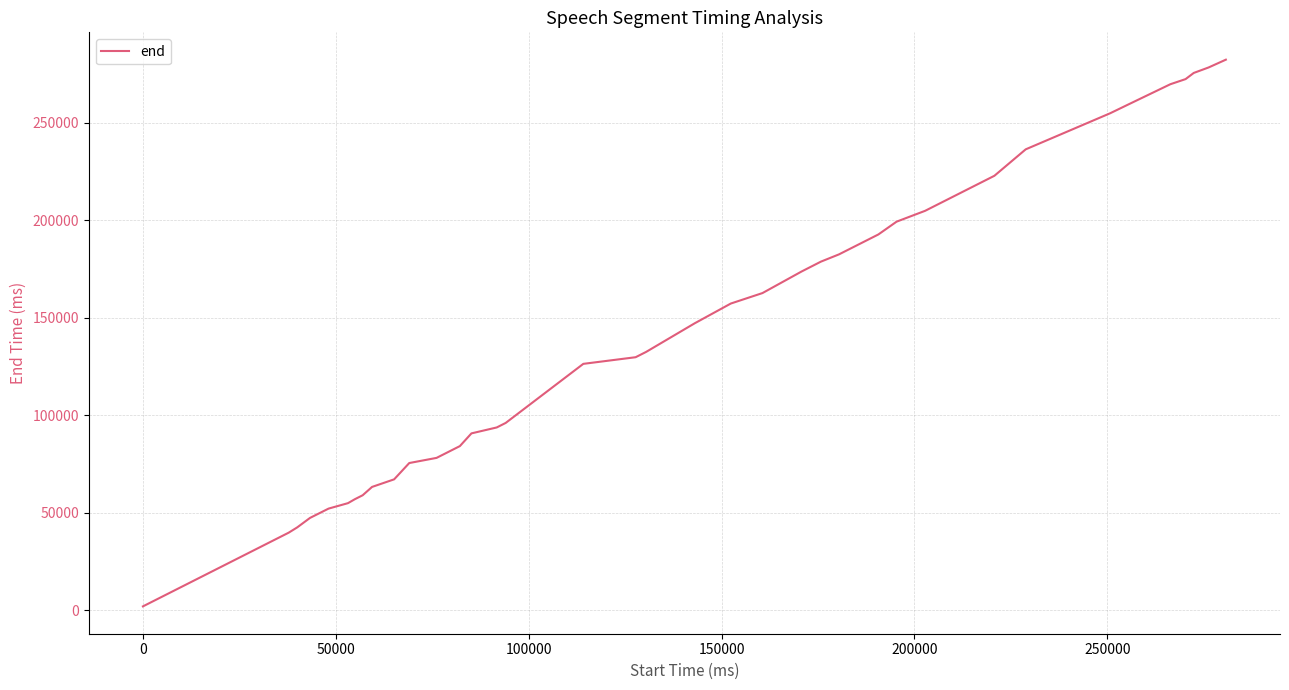

What is the maximum value shown in the chart?

282240